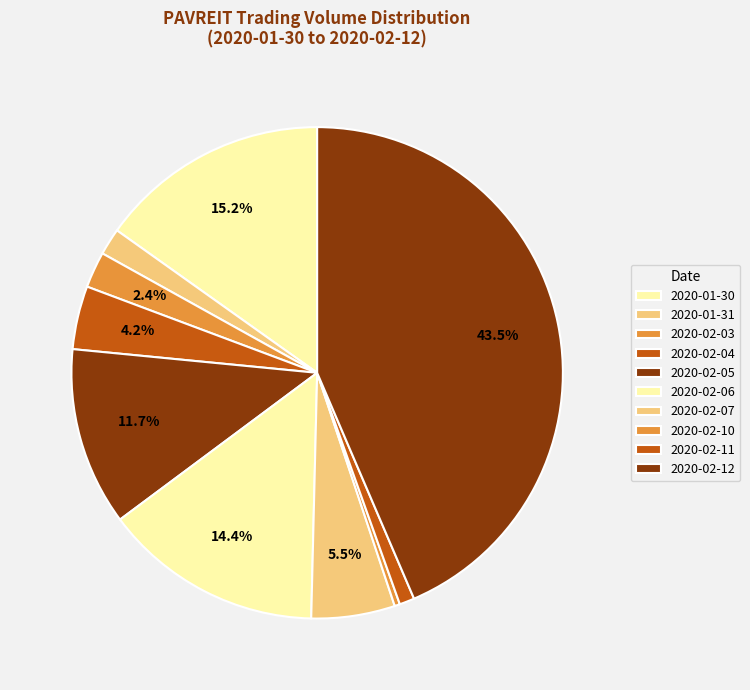

To the nearest percent, what percentage of the pie is 2020-02-07?

5%